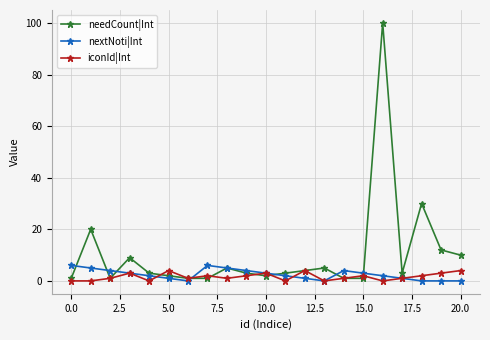

What is the highest value of the needCount|Int series?

100